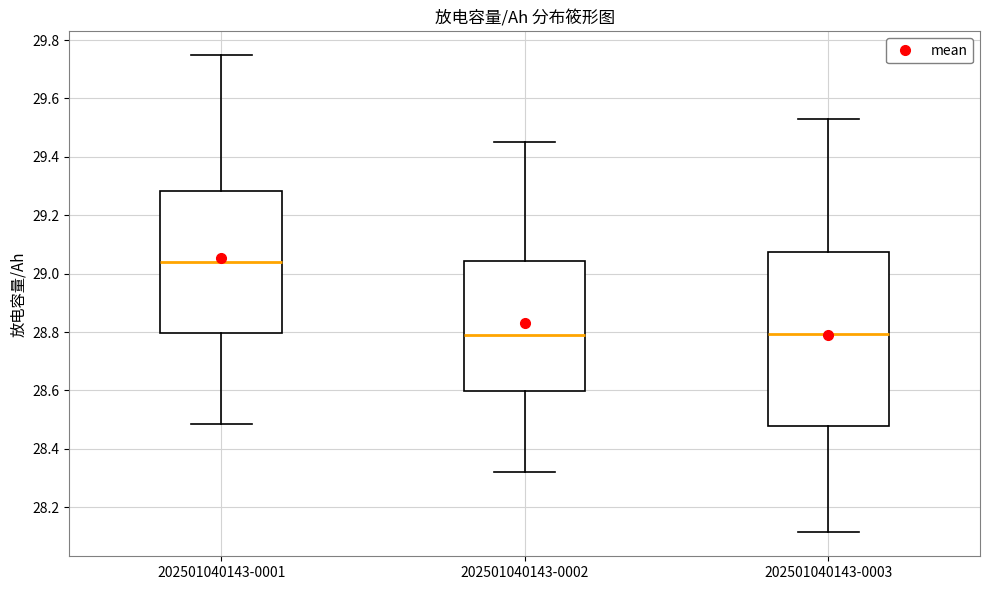

Which box's median line is the highest?

202501040143-0001